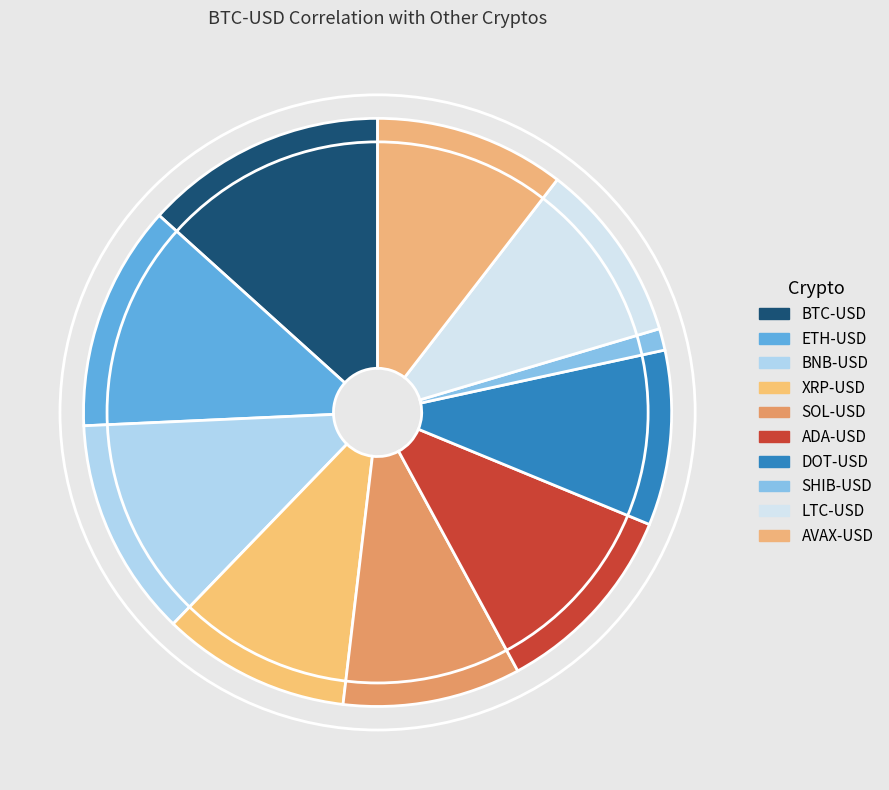

Which category has the smallest portion of the pie?

SHIB-USD